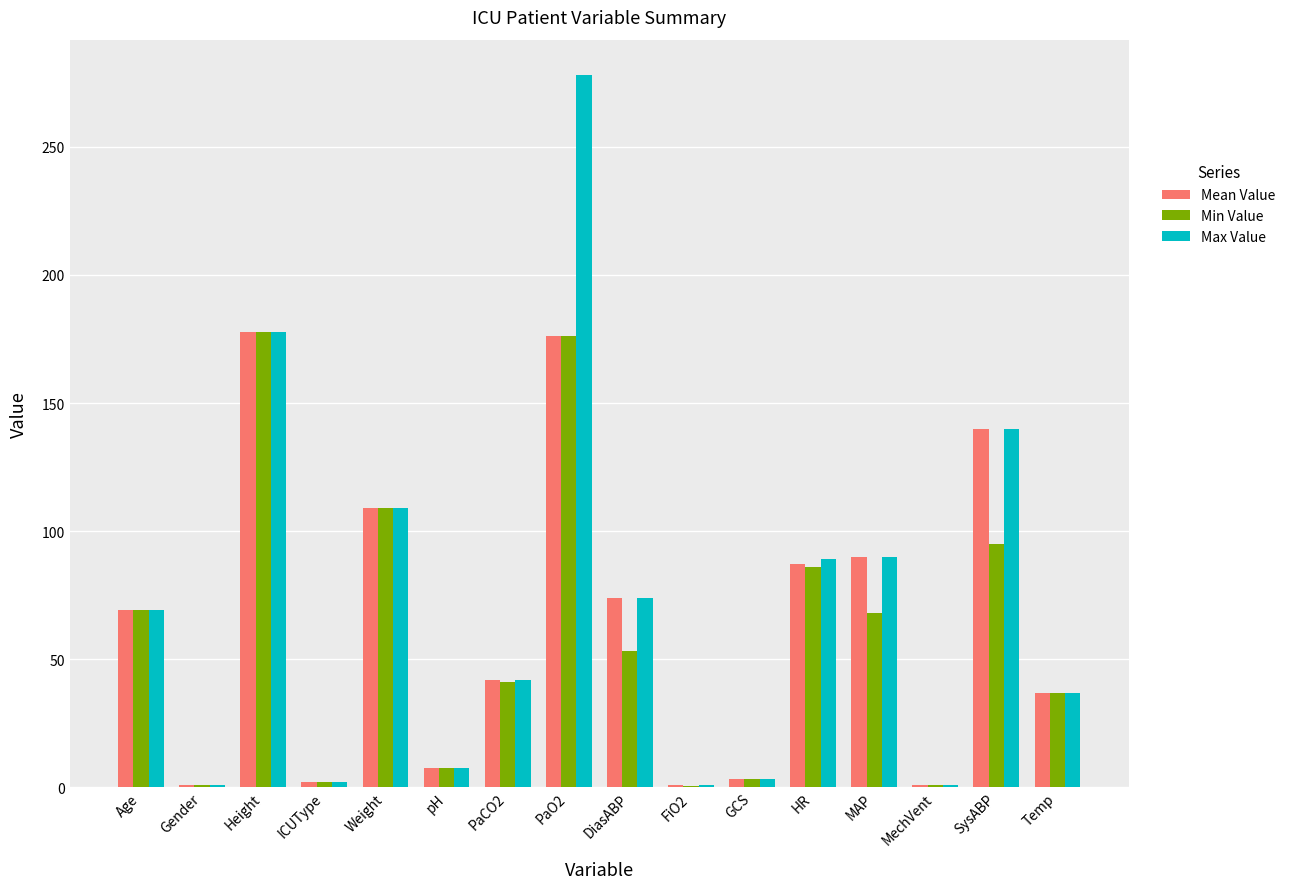

The value of Min Value at MAP is 102.4. True or false?

False